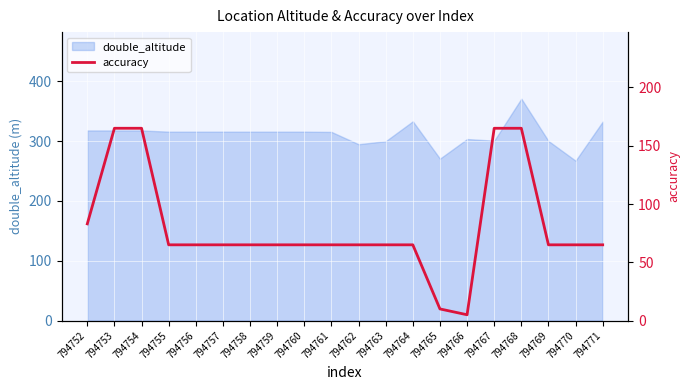

Reading left to right, extract all data points from this chart.

794752=83	794753=165	794754=165	794755=65	794756=65	794757=65	794758=65	794759=65	794760=65	794761=65	794762=65	794763=65	794764=65	794765=10	794766=5	794767=165	794768=165	794769=65	794770=65	794771=65